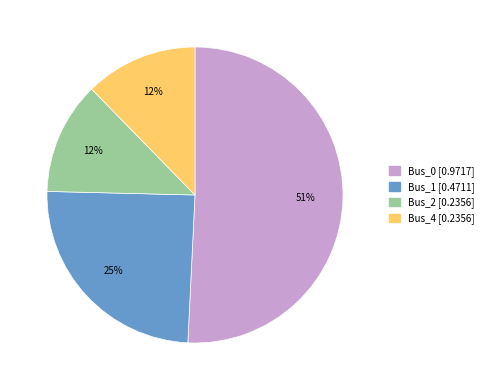

Is there any slice that represents more than half of the pie?

Yes